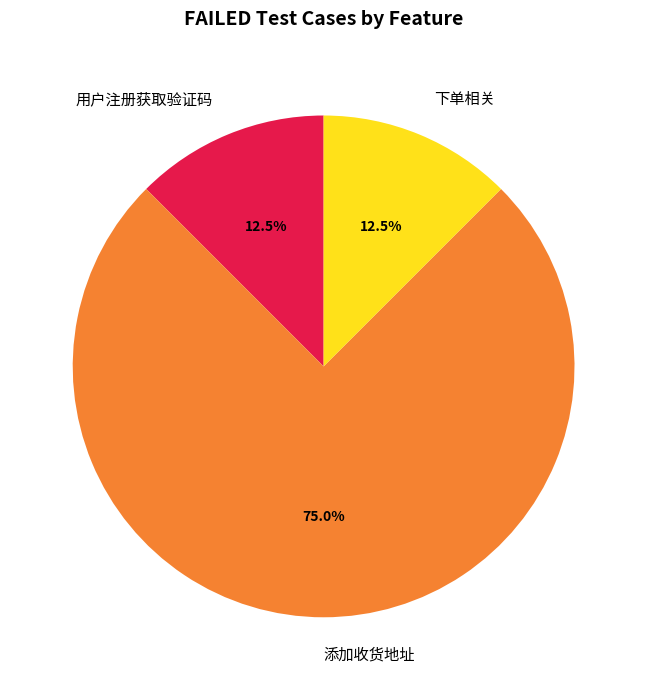

The 下单相关 slice represents 21% of the pie. True or false?

False